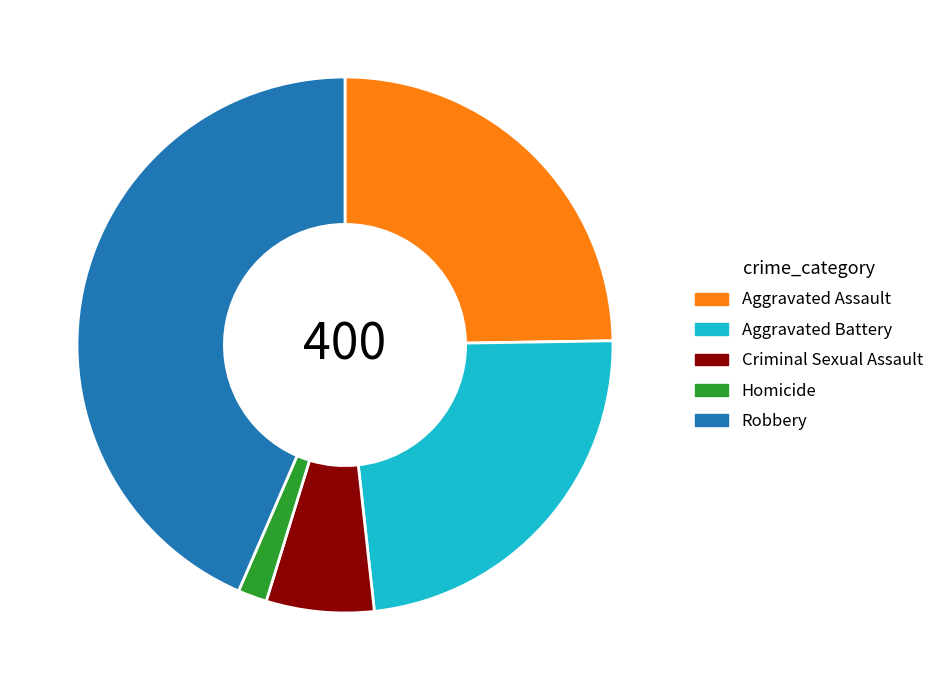

Which category has the biggest portion of the pie?

Robbery